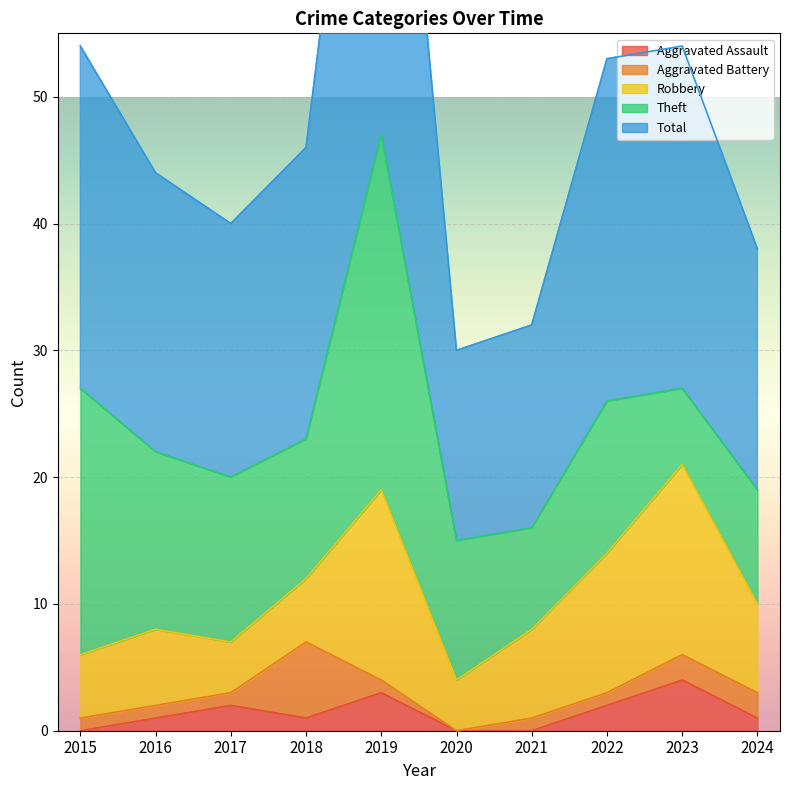

What is the sum of the Aggravated Assault values at 2015 and 2018?

1